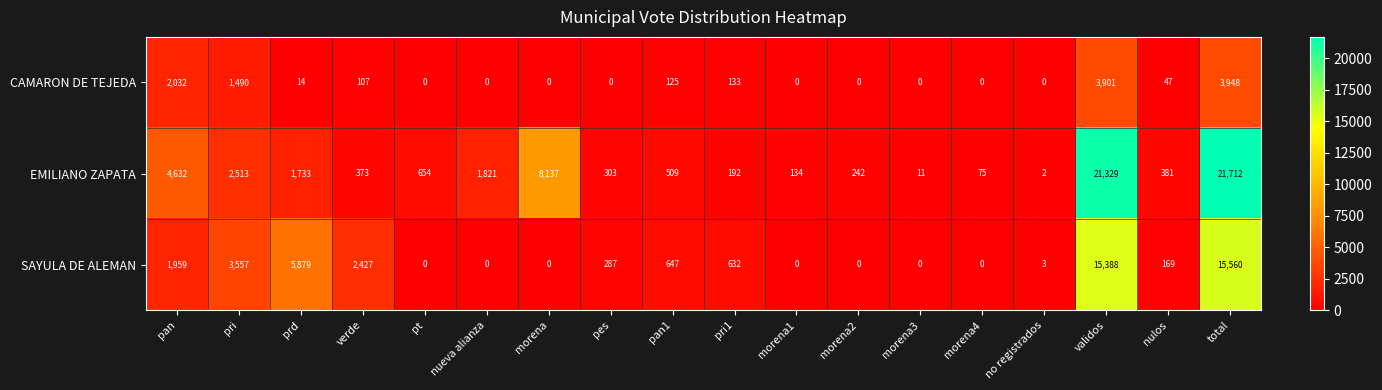

Where does the SAYULA DE ALEMAN series first go above 287?

pan